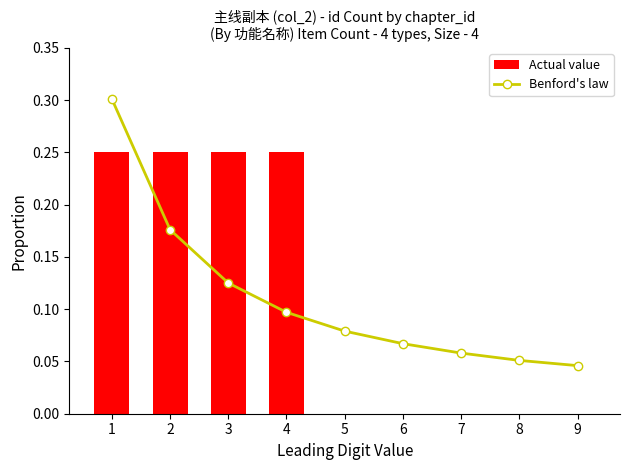

What is the sum of all Benford's law values?

1.0